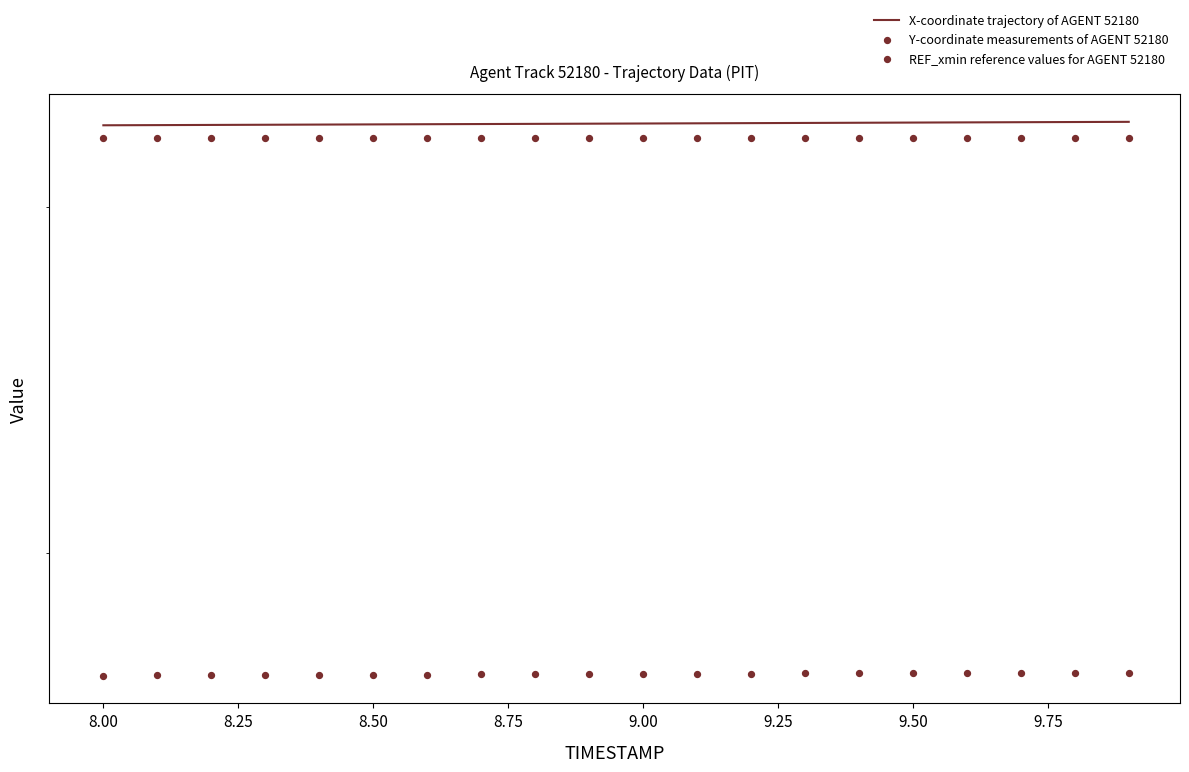

What are all the series names shown in the legend?

X-coordinate trajectory of AGENT 52180, Y-coordinate measurements of AGENT 52180, REF_xmin reference values for AGENT 52180